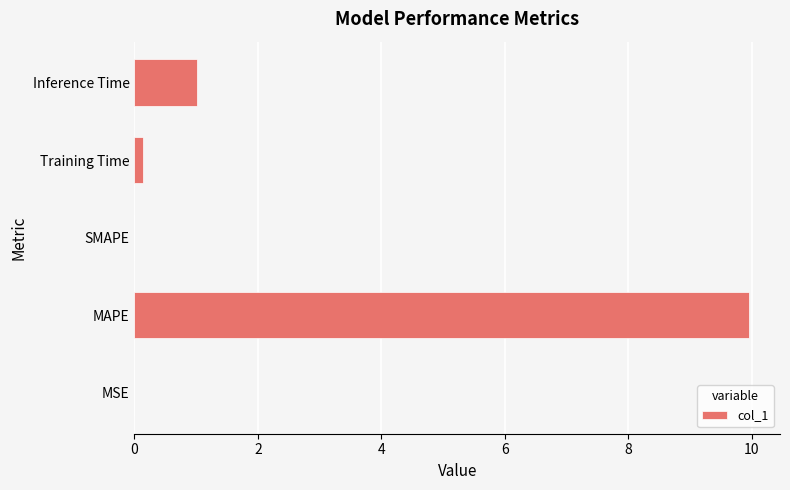

Which label corresponds to the largest value in the chart?

MAPE